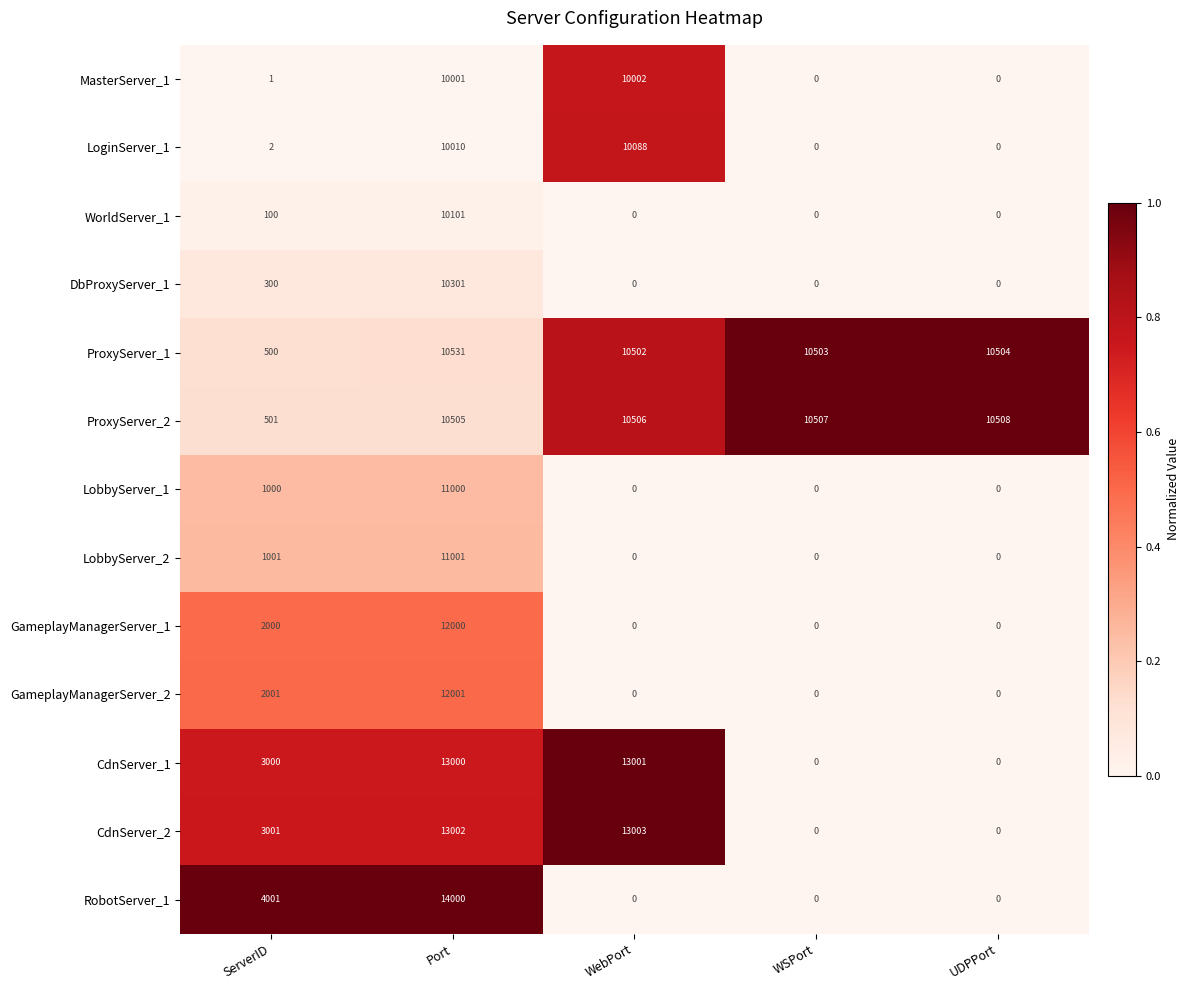

Which series has the largest total across all categories?

ProxyServer_1